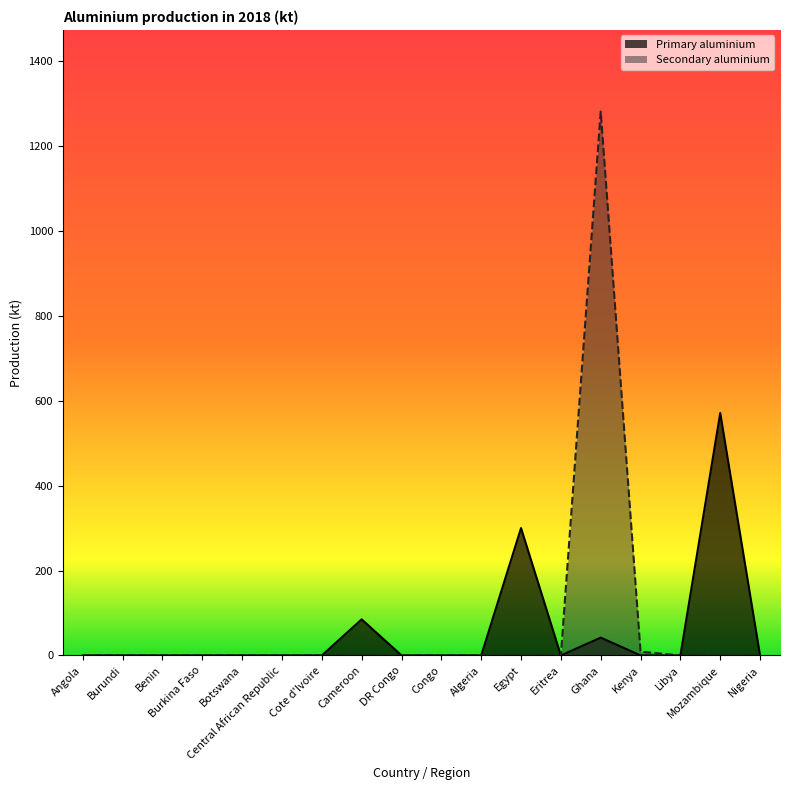

Is it true that Secondary aluminium equals 0.0 at Cameroon?

True